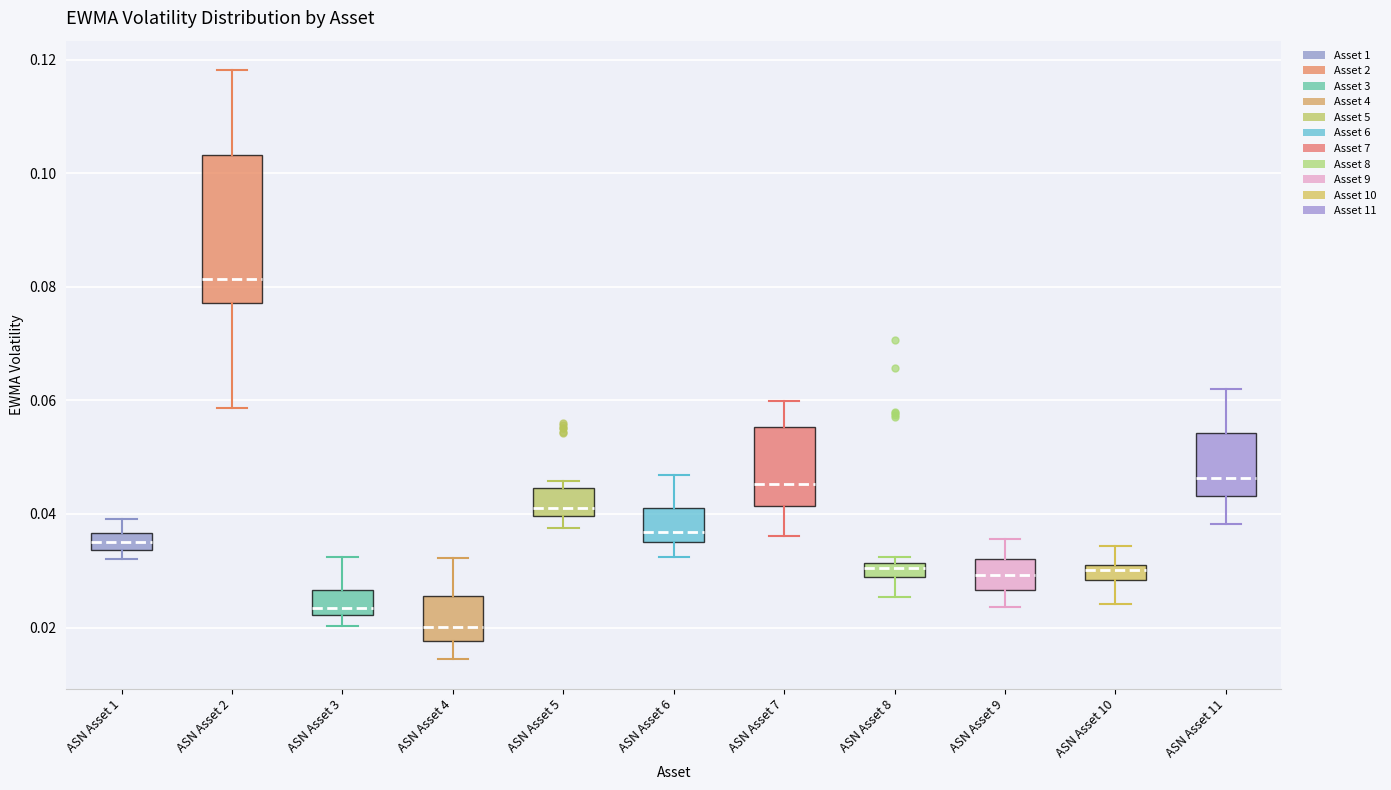

Which box has the highest median line?

ASN Asset 2